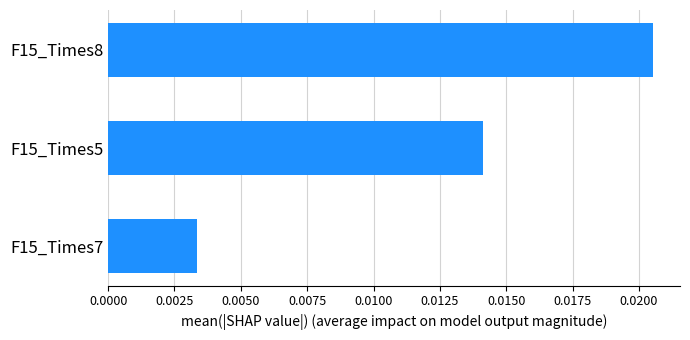

Where is the data nearest to the value 0?

F15_Times7